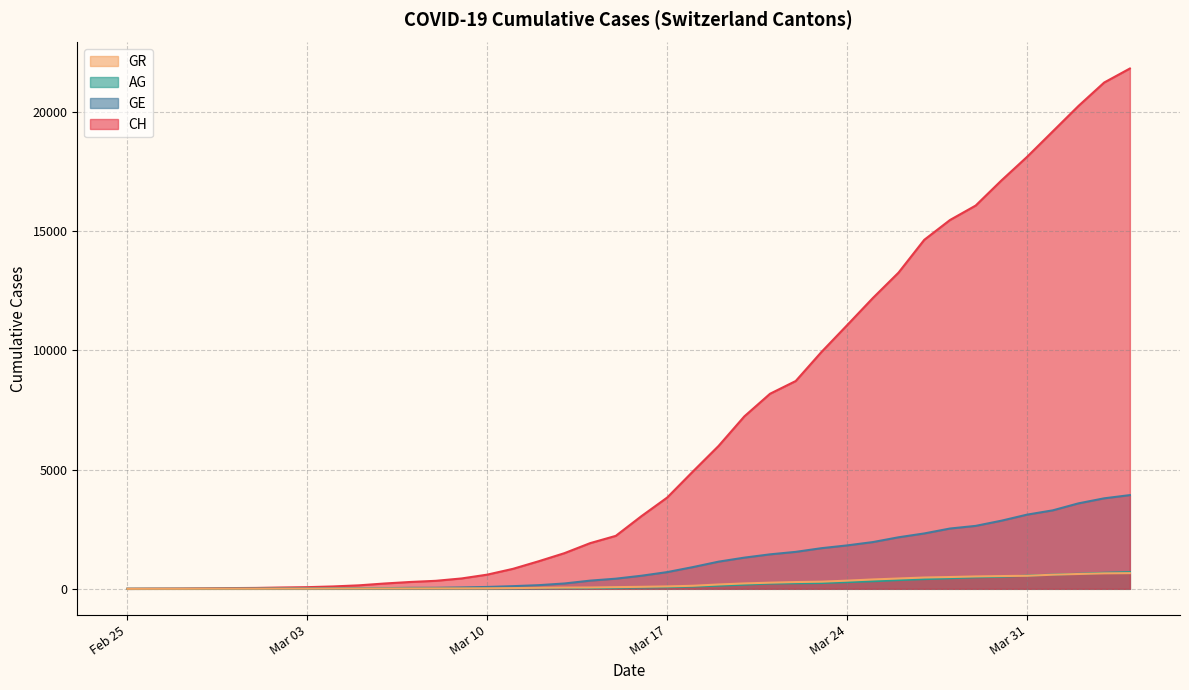

Rank the series by their maximum value, from highest to lowest.

CH, GE, AG, GR